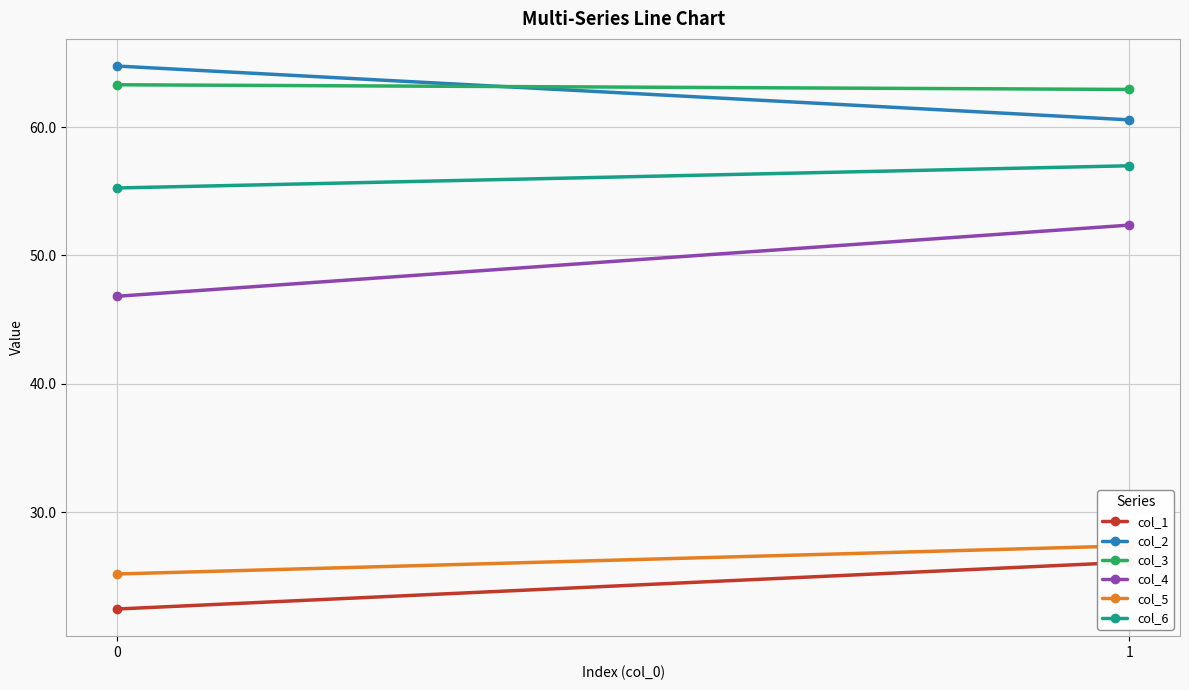

What is the highest value of the col_3 series?

63.3